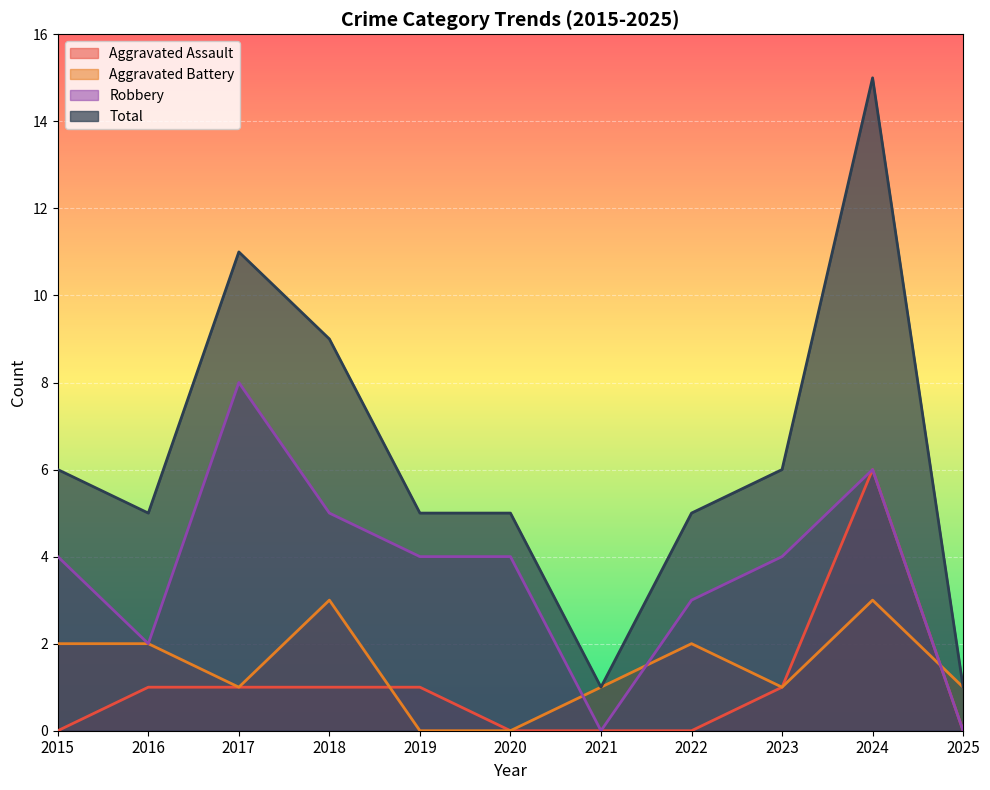

The Aggravated Assault series shows 1 at 2019. True or false?

True